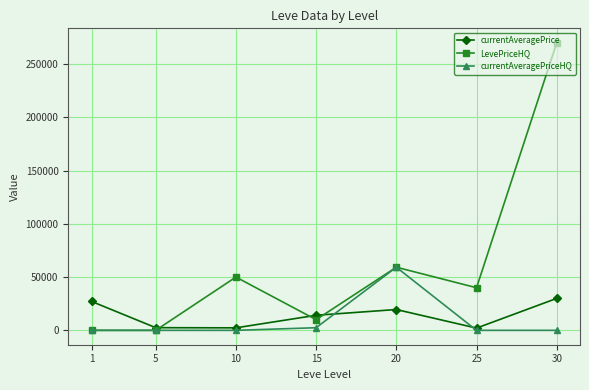

Count the number of data series in this chart.

3